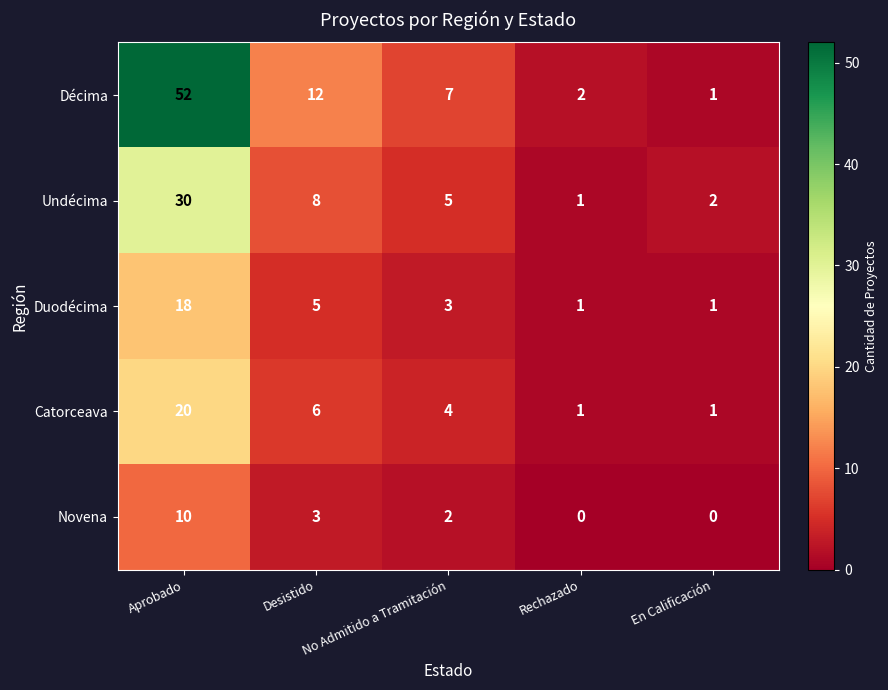

At which category does the chart reach its peak across all series?

Aprobado